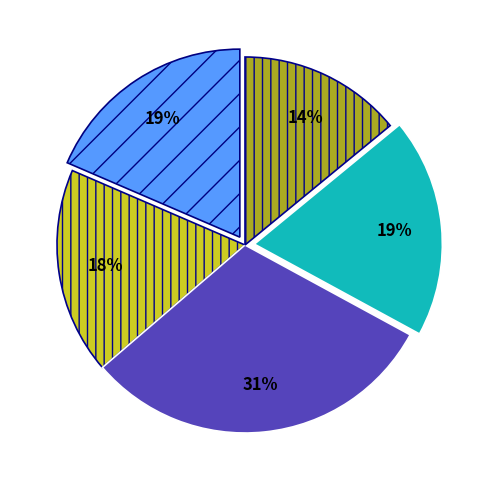

To the nearest percent, what is the difference between the largest and smallest slice percentages?

17%